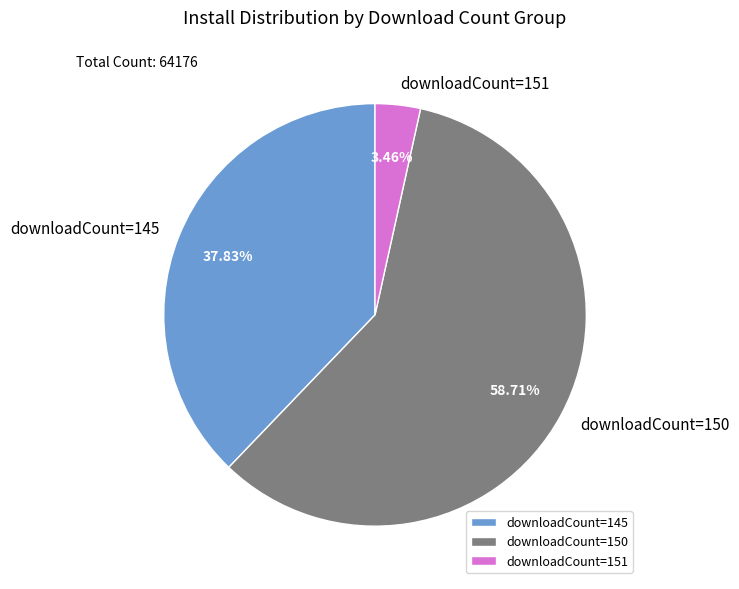

How many slices are in this pie chart?

3